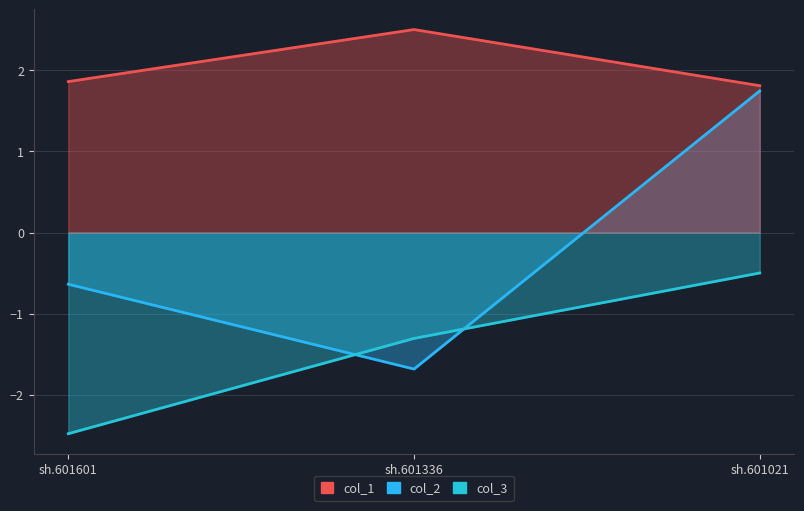

At sh.601021, list the series in order from largest to smallest.

col_1, col_2, col_3